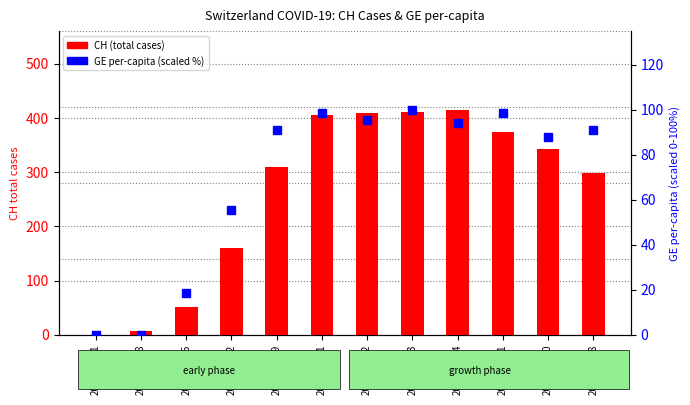

Rank the series at 2020-04-02 from lowest to highest value.

GE per-capita (scaled), CH (total cases)